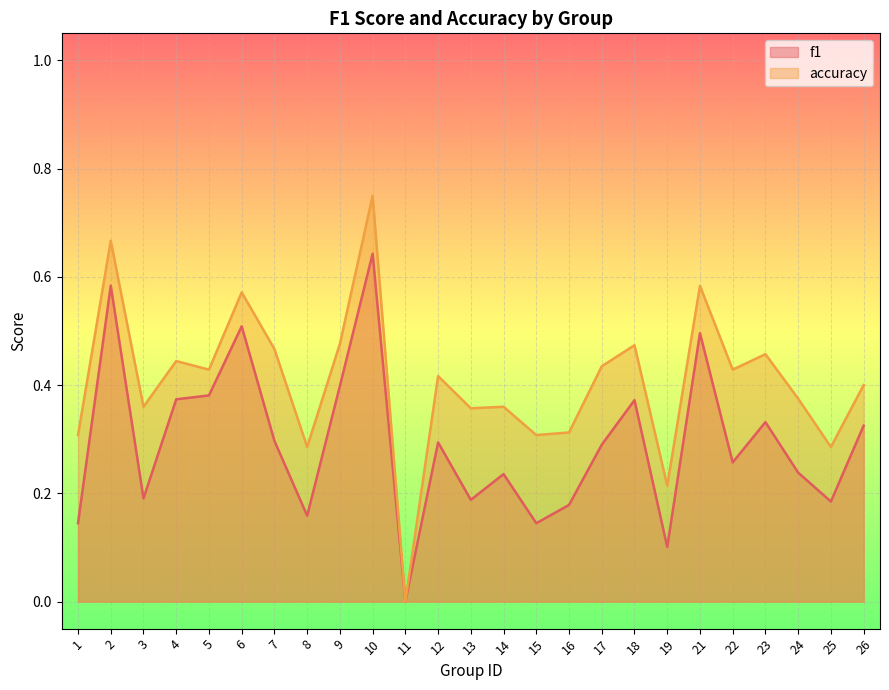

Where is the first local minimum for f1?

3